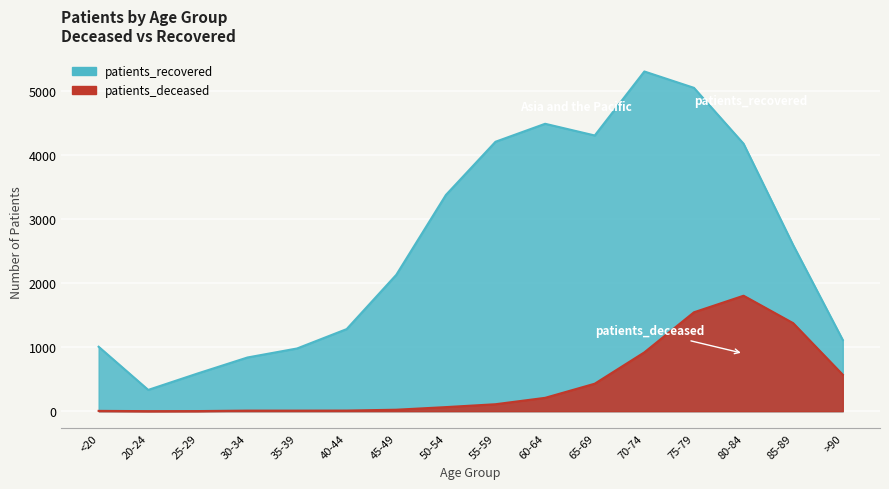

What is the average value of the patients_recovered series?

2615